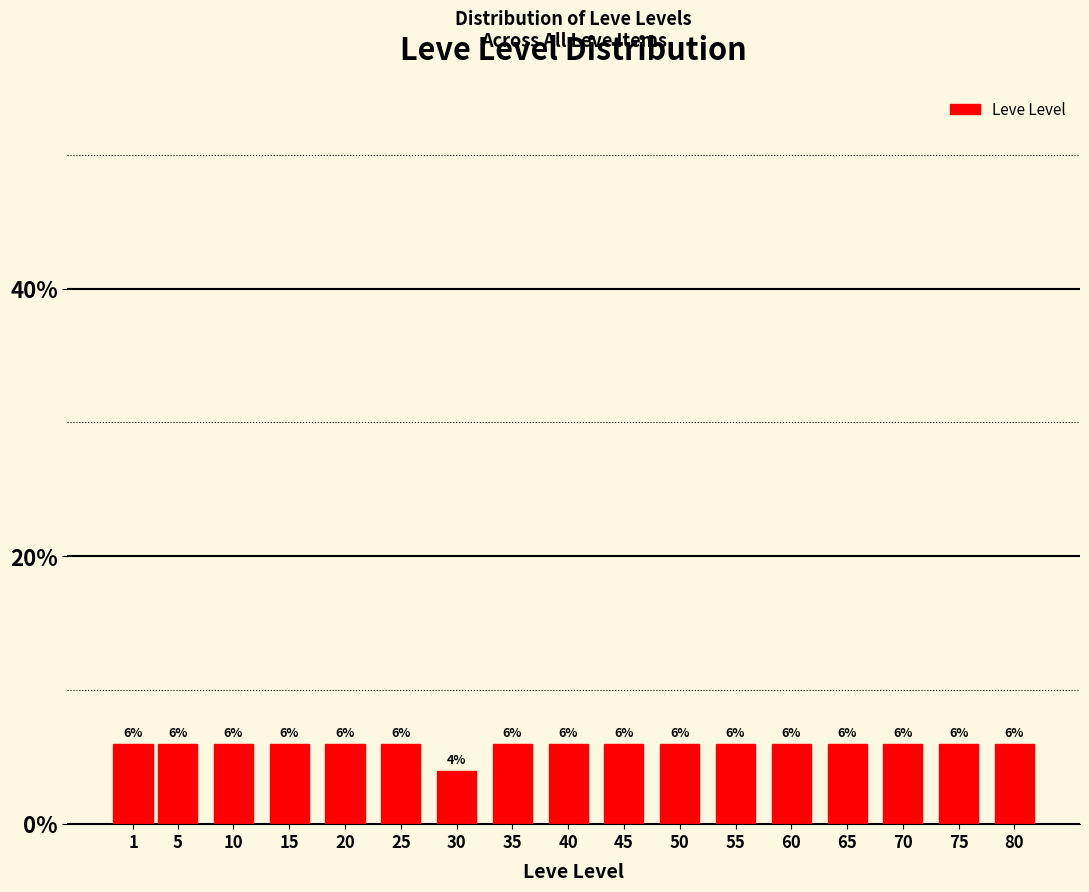

Reading left to right, what are all the values shown in this chart?

1=6	5=6	10=6	15=6	20=6	25=6	30=4	35=6	40=6	45=6	50=6	55=6	60=6	65=6	70=6	75=6	80=6